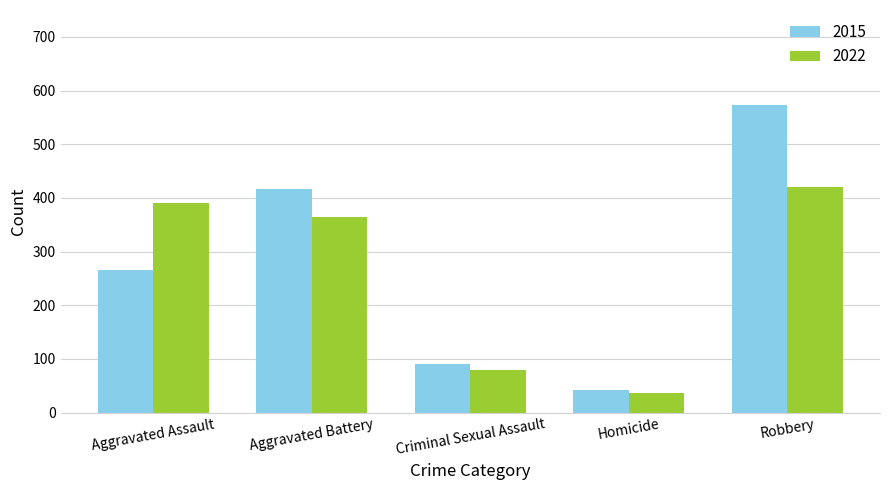

List the labels in order of 2022 value, largest first.

Robbery, Aggravated Assault, Aggravated Battery, Criminal Sexual Assault, Homicide